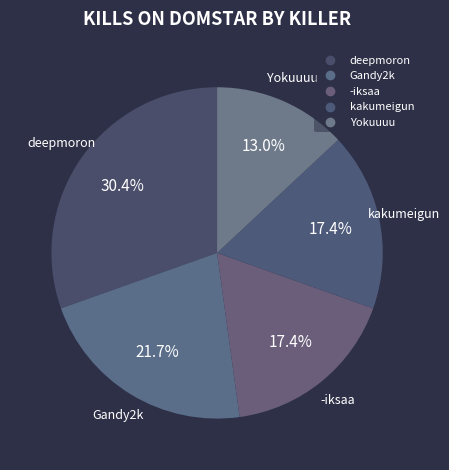

Count the number of slices in the pie.

5